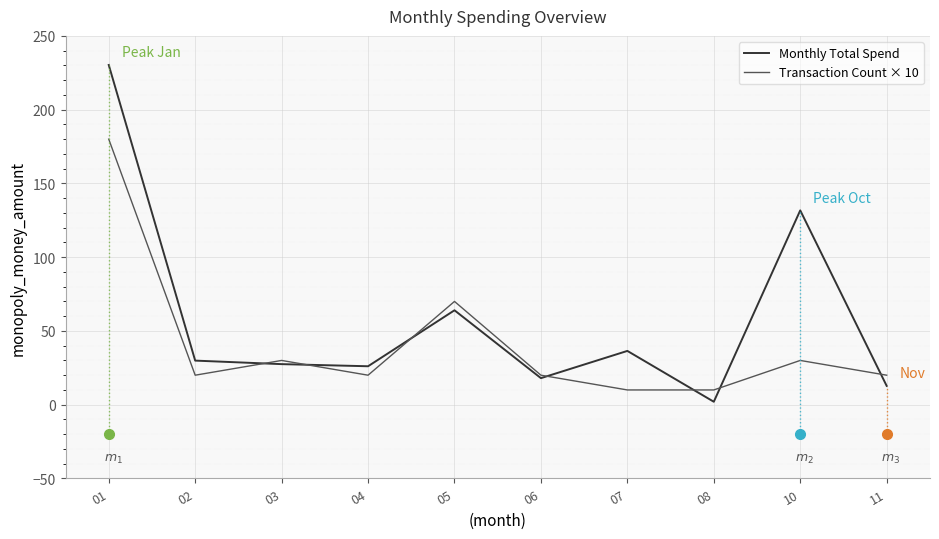

Between which two adjacent categories do Transaction Count × 10 and Monthly Total Spend first intersect?

02 and 03